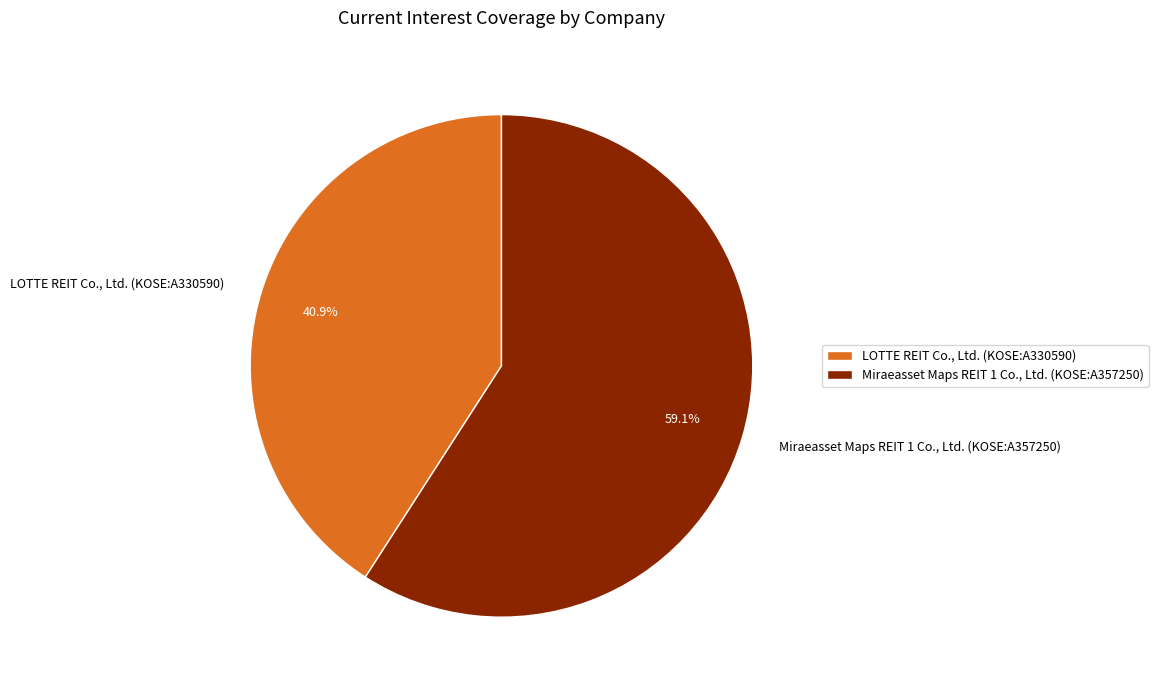

What is the total percentage of LOTTE REIT Co., Ltd. (KOSE:A330590) and Miraeasset Maps REIT 1 Co., Ltd. (KOSE:A357250)?

100.0%